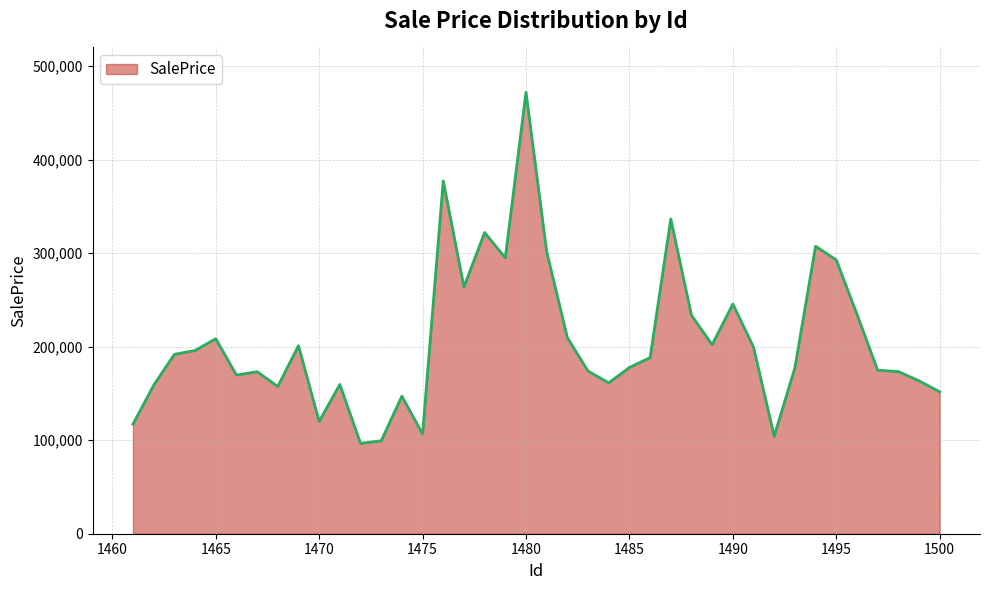

What is the difference between the maximum and minimum values?

375455.8